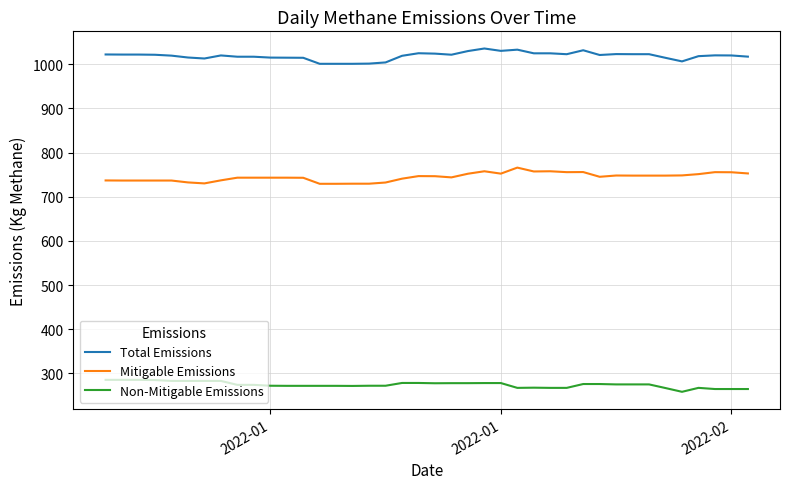

How many lines are shown in the chart?

3